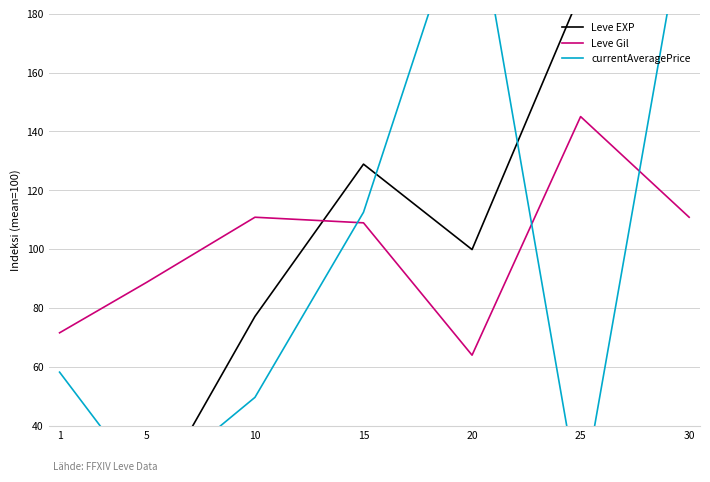

What are all the series names shown in the legend?

Leve EXP, Leve Gil, currentAveragePrice